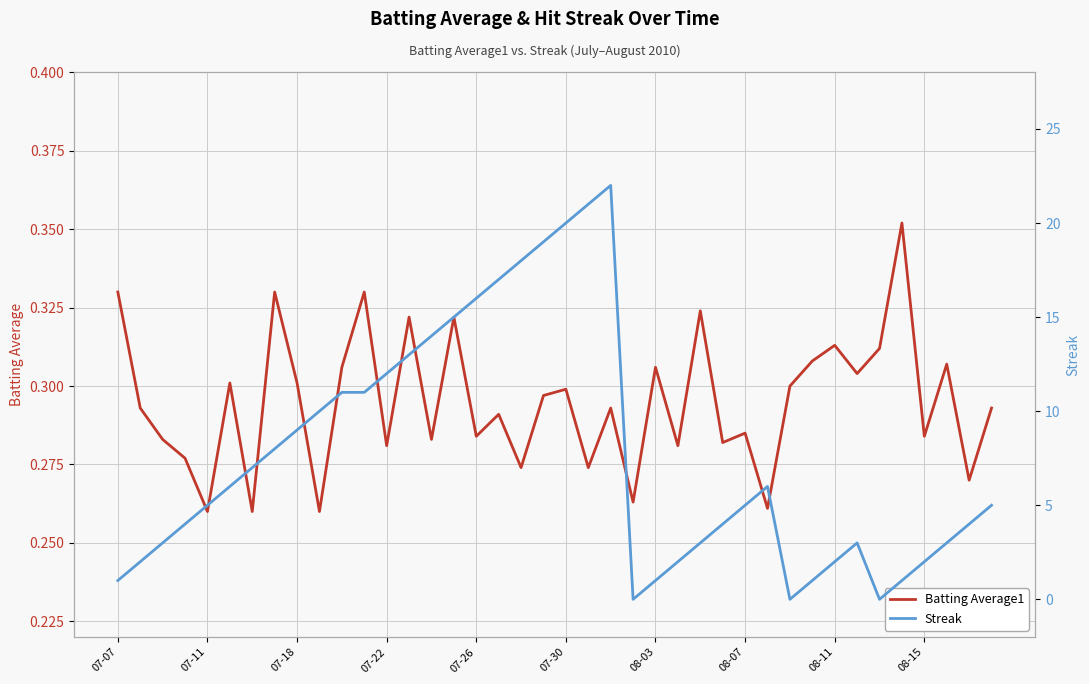

True or false: Batting Average1 has a value of 0.3 at 07-30.

True